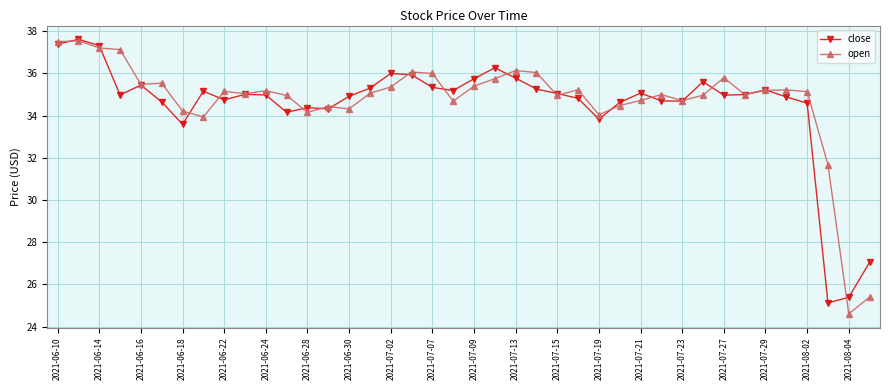

What is the lowest value of the close series?

25.1